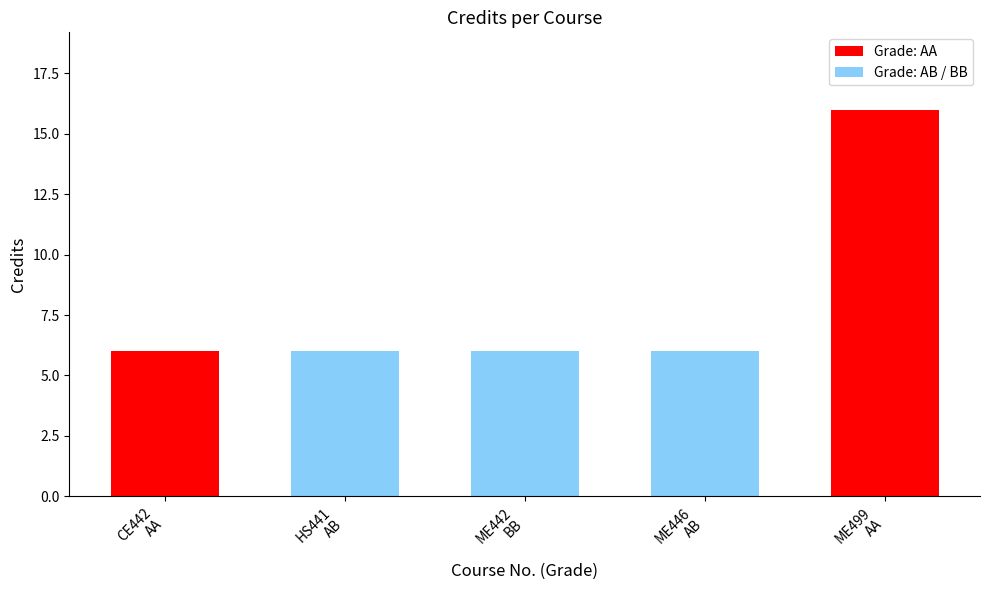

Reading left to right, extract all data points from this chart.

CE442
AA=6	HS441
AB=6	ME442
BB=6	ME446
AB=6	ME499
AA=16